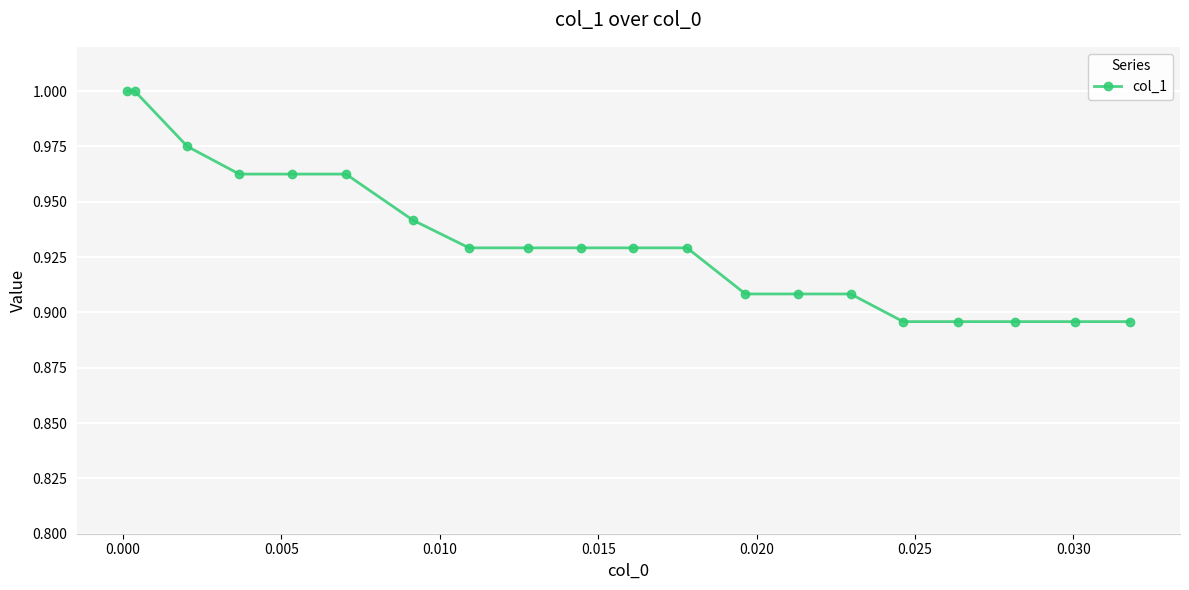

What is the sum of all values?

18.7